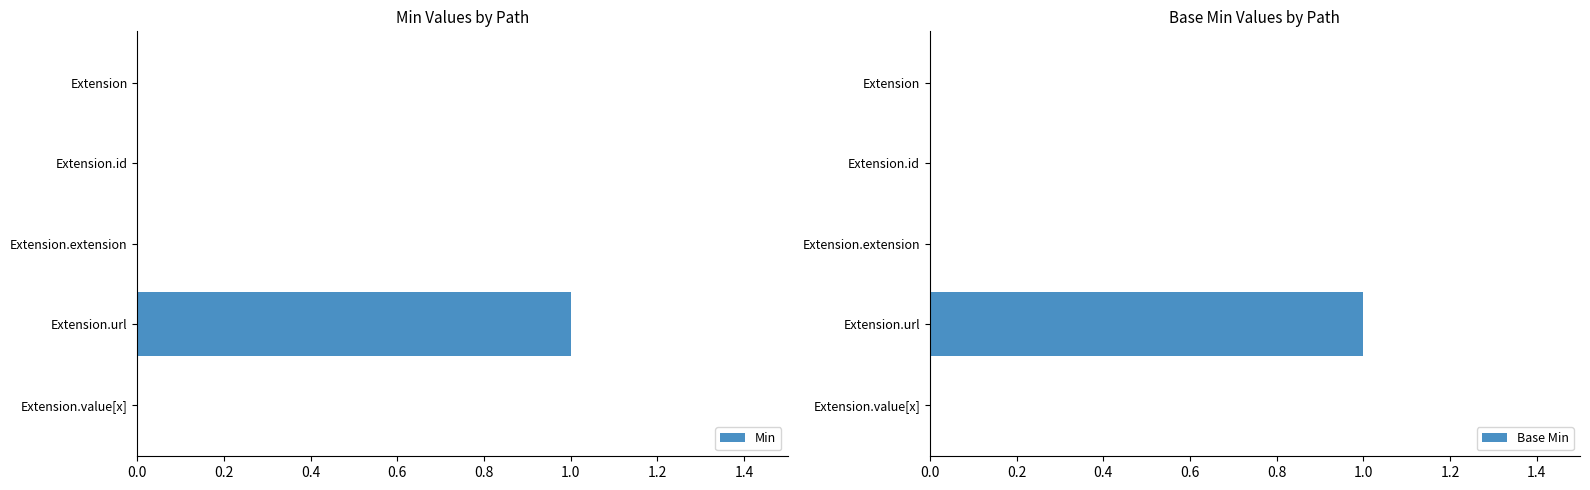

Which series has the widest spread of values?

Min